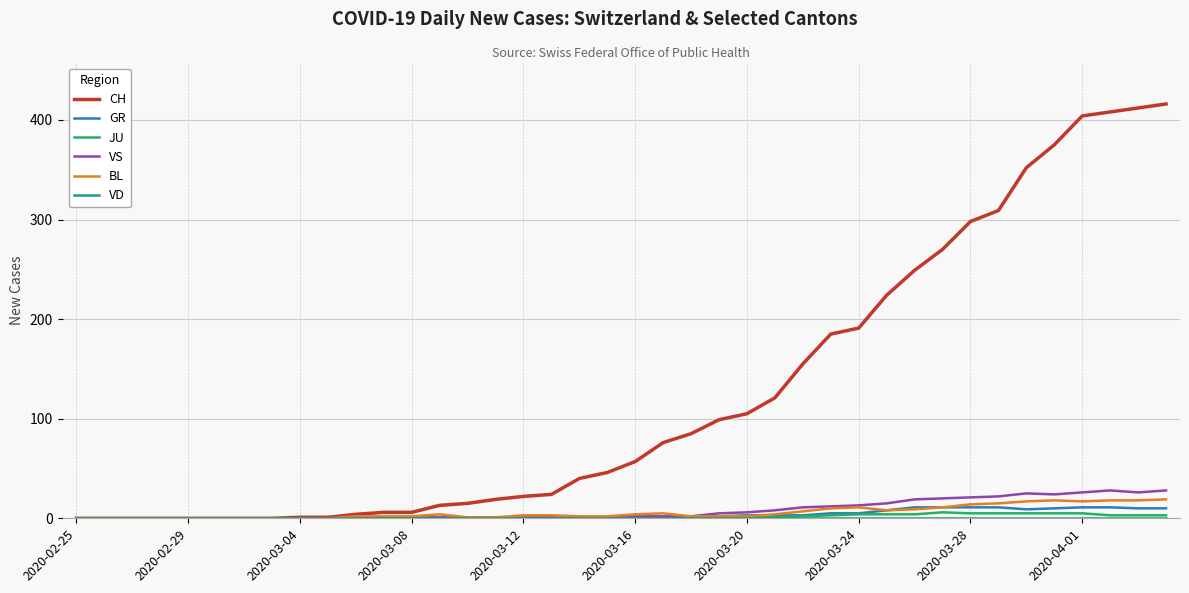

Does the chart have visible grid lines?

Yes